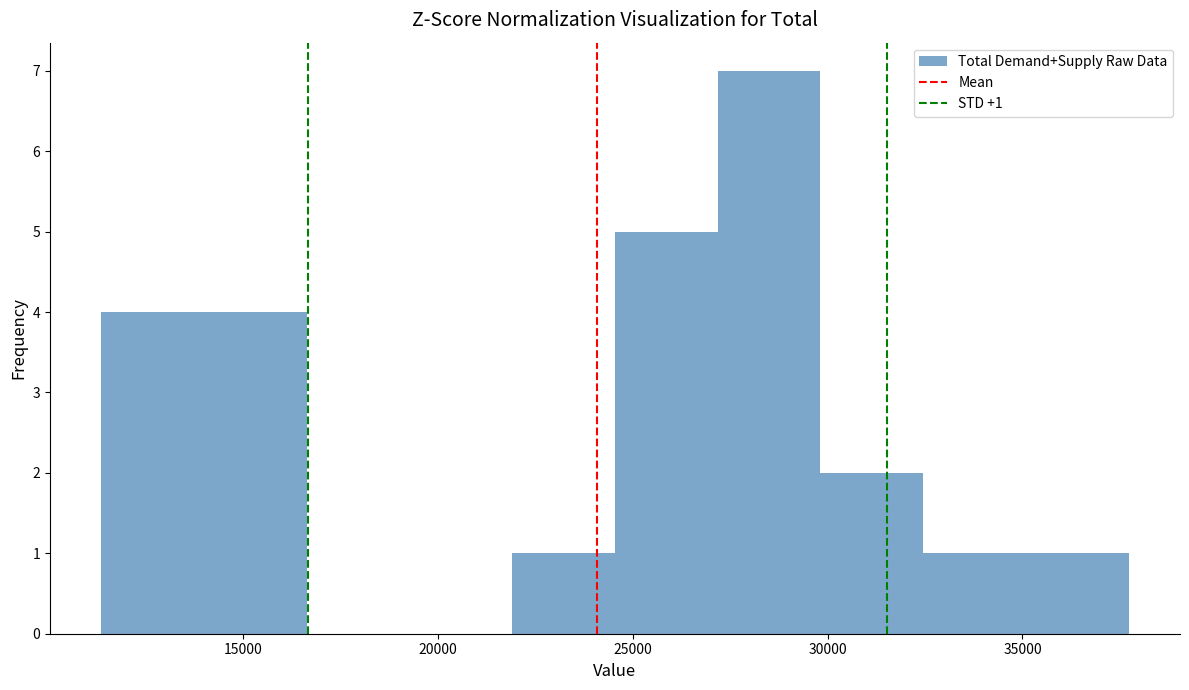

Which range on the x-axis has the tallest bar?

27000 to 30000